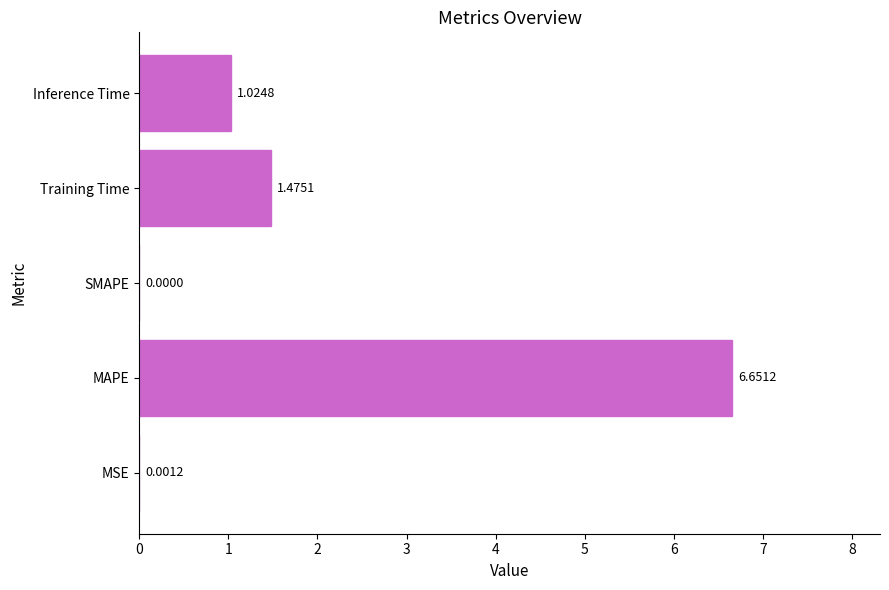

Where is the data nearest to the value 3?

Training Time